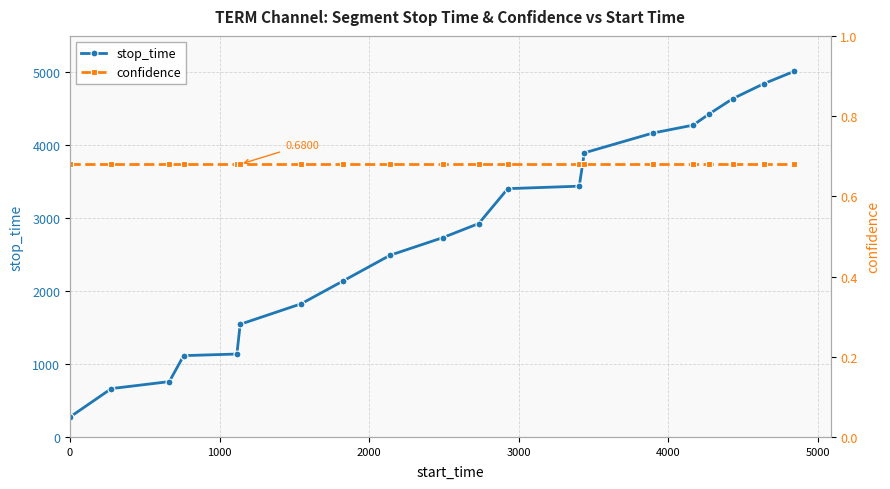

True or false: confidence and stop_time cross at least once.

False